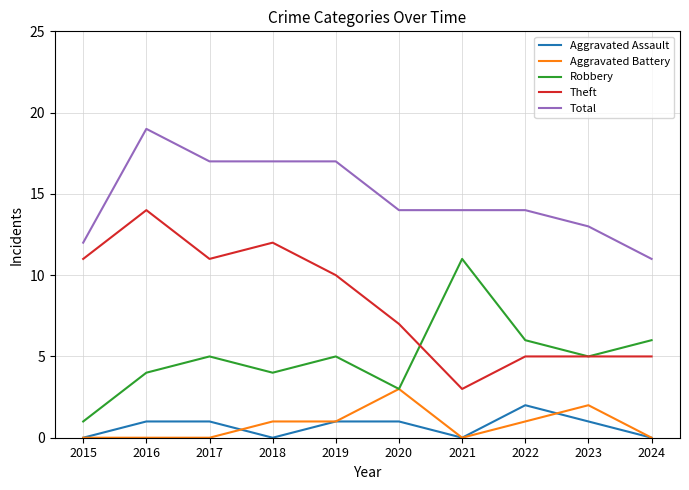

What is the sum of all Aggravated Assault values?

7